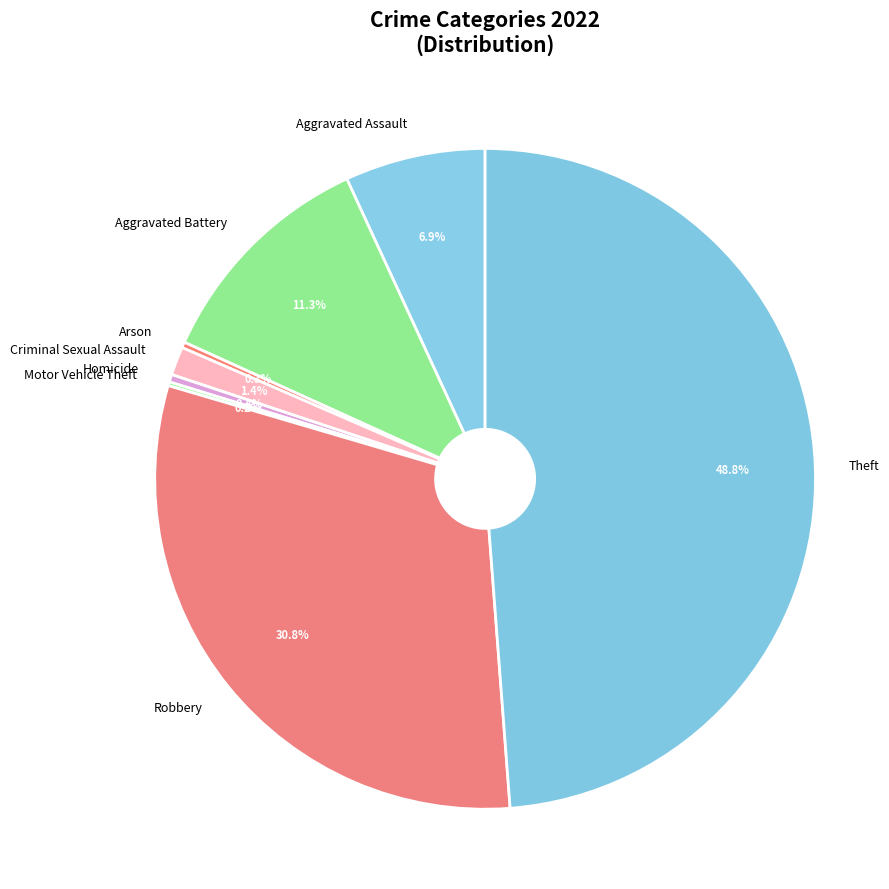

Does Homicide account for over 50% of the chart?

No